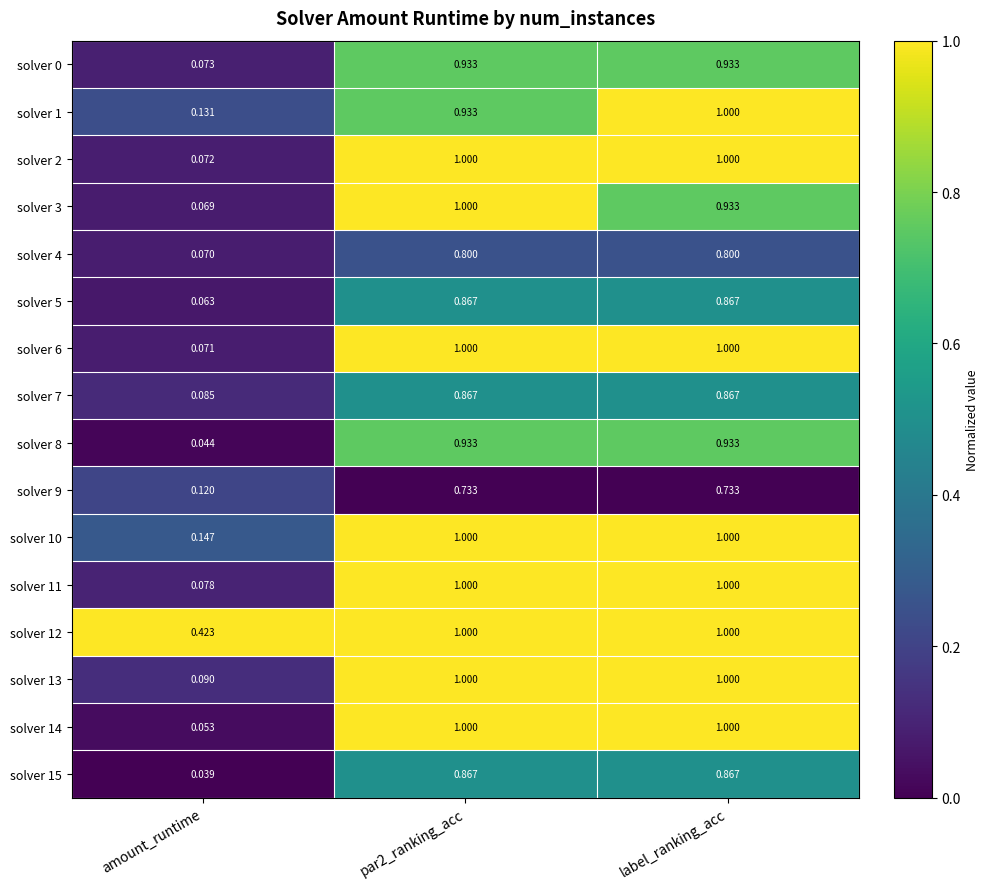

Is the value of solver 2 at par2_ranking_acc greater than the value of solver 10 at amount_runtime?

Yes